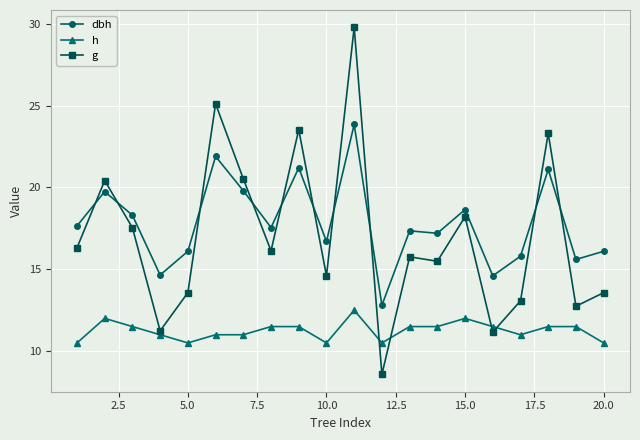

True or false: h and g cross at least once.

True